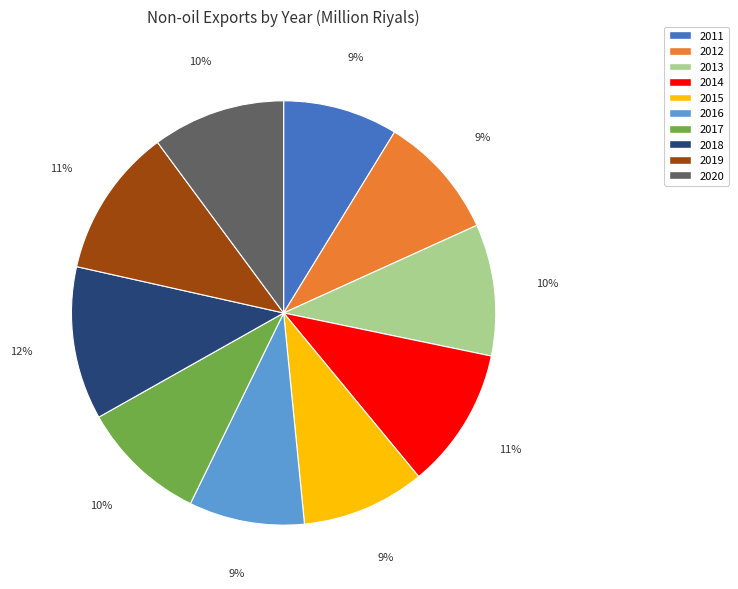

Is it true that 2013 is 10% of the pie?

True